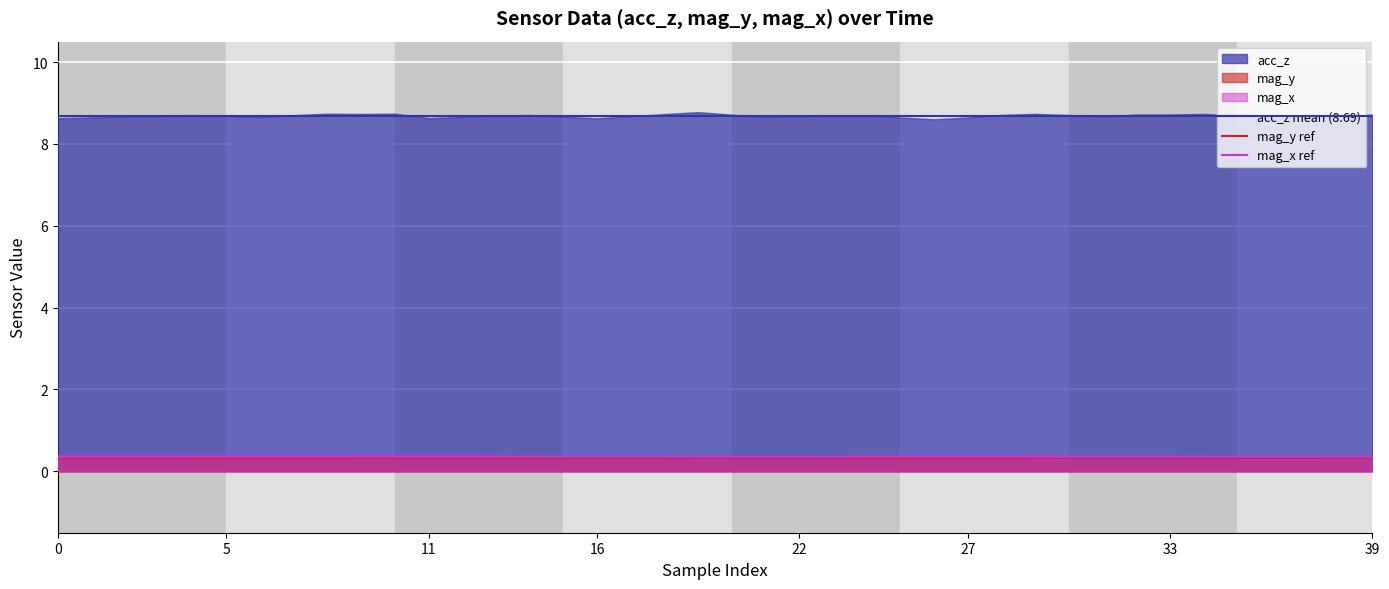

What is the smallest value displayed?

0.3